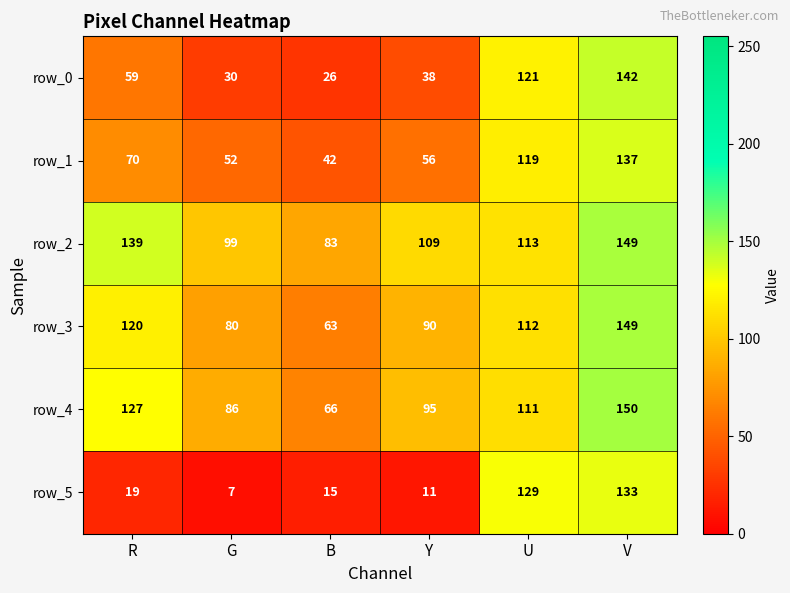

What is the difference between the highest and lowest values at B?

68